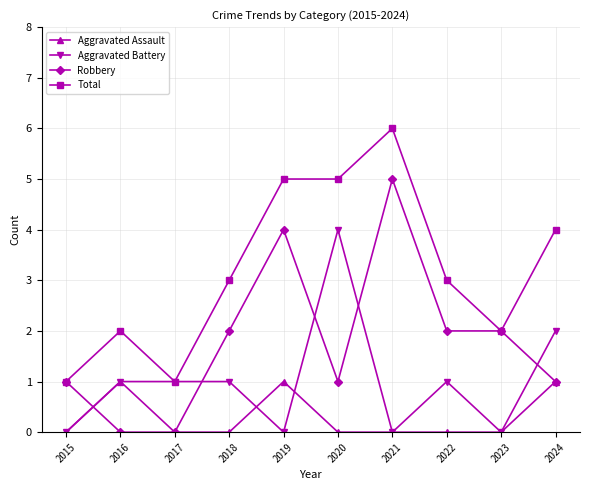

True or false: Total has more than 0 points higher than both neighbors.

True